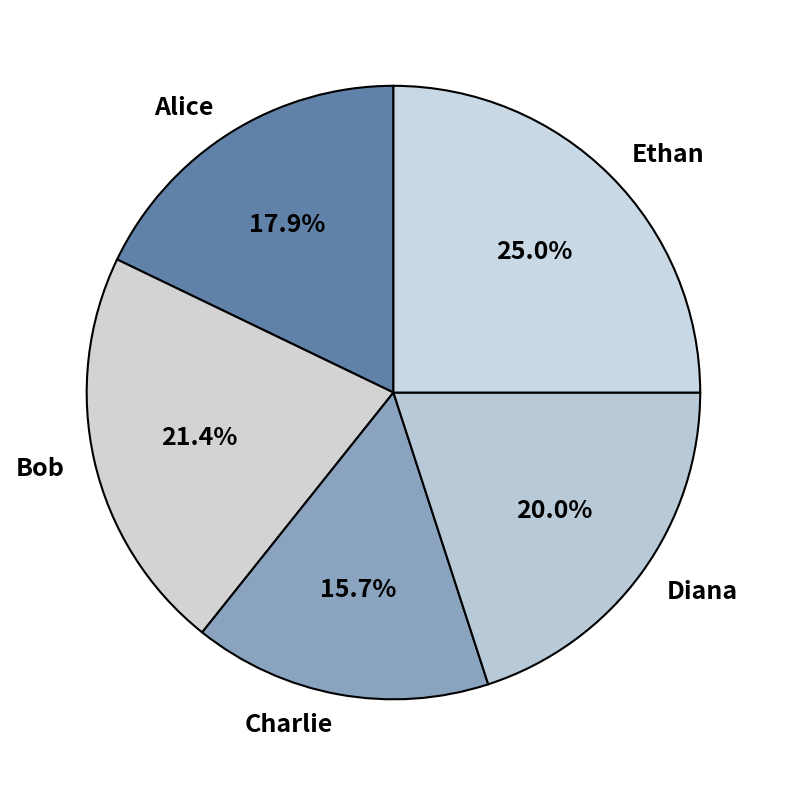

Which slice is the smallest?

Charlie